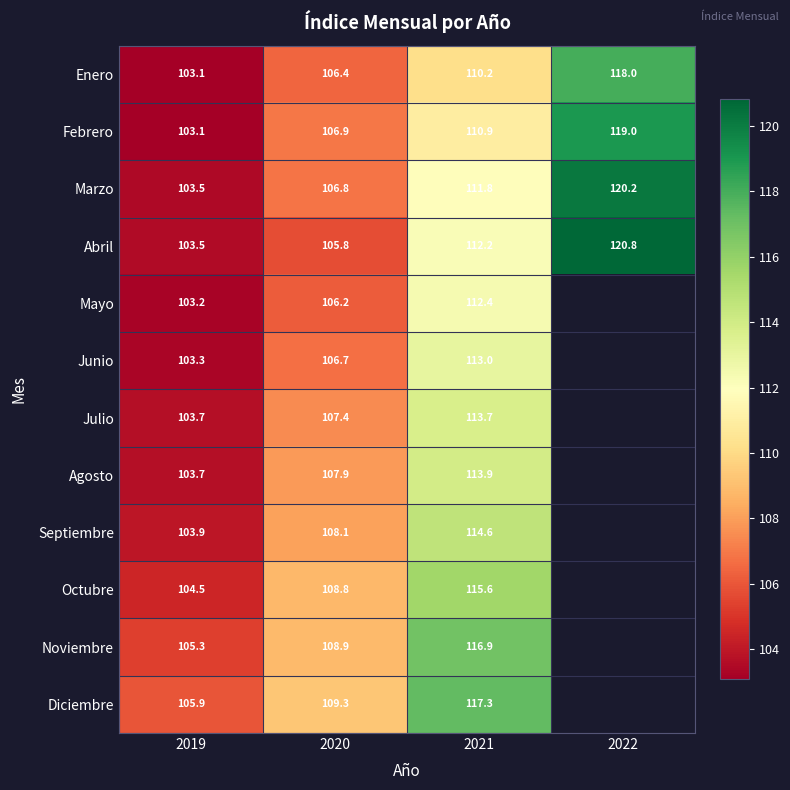

Is it true that Septiembre equals 138.5 at 2019?

False